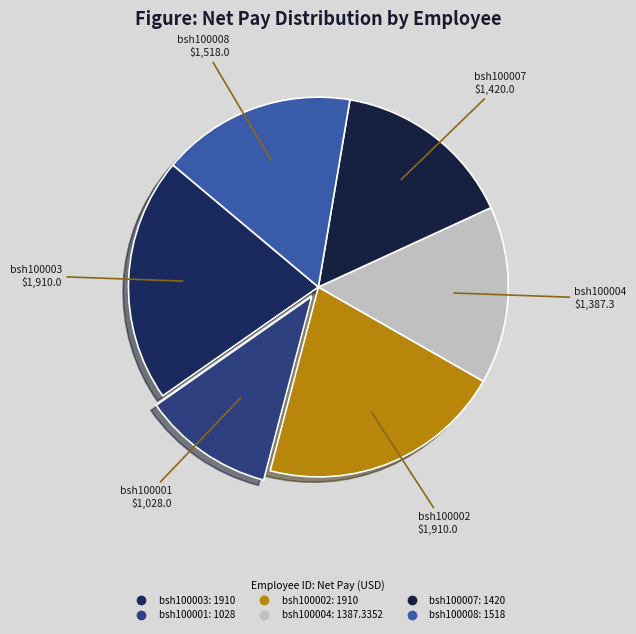

Which category has the smallest portion of the pie?

bsh100001